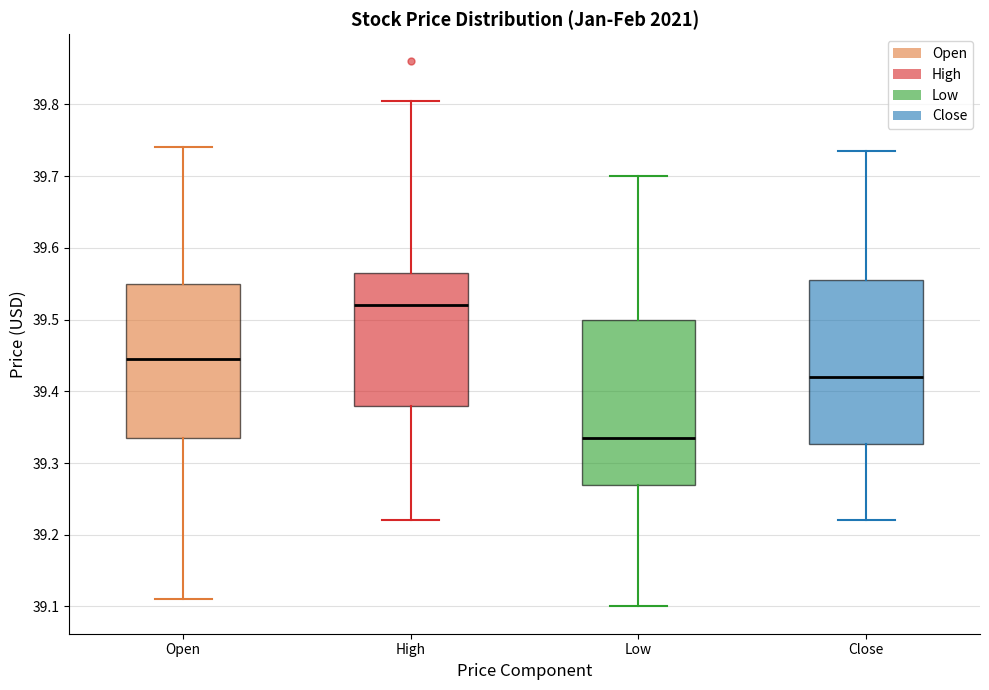

Where is the upper edge of the box for Close on the y-axis? The values are not printed on the chart, so give them approximately, as read against the axis.

39.56